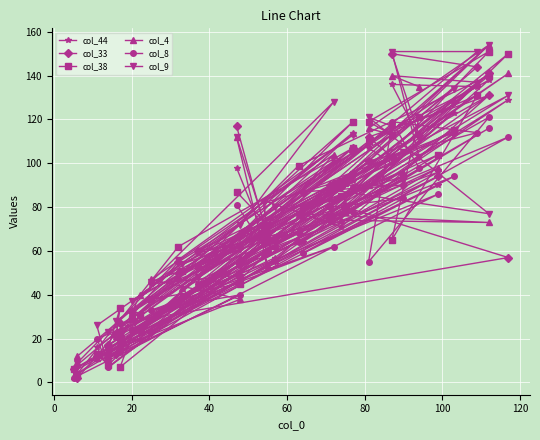

What is the difference between the maximum and minimum values in the col_4 series?

151